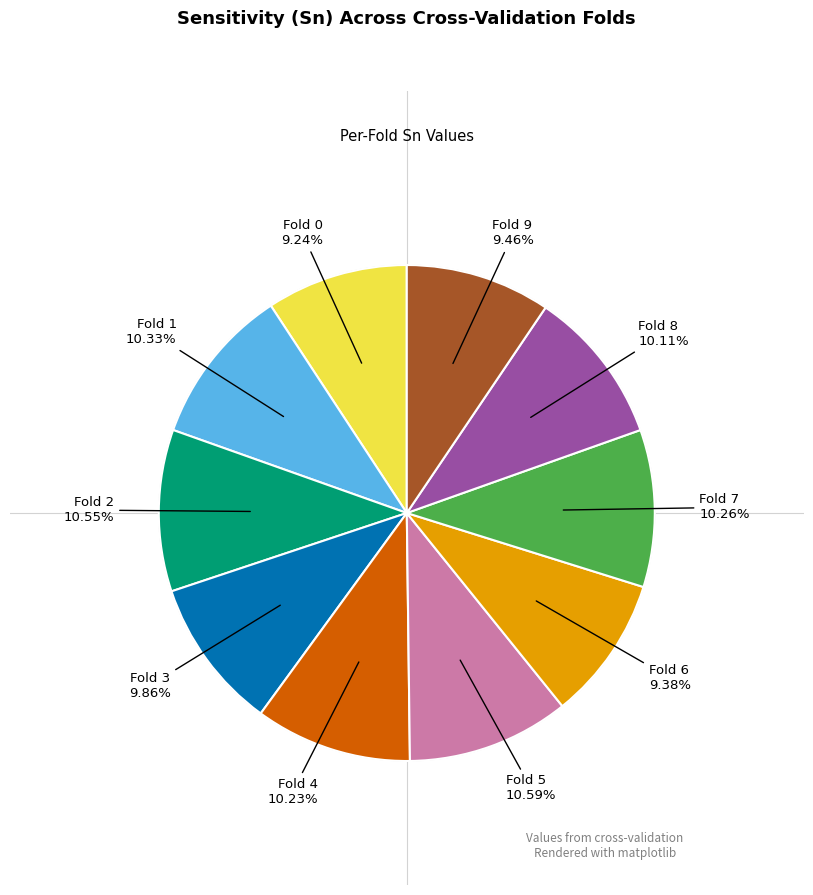

How many slices are in this pie chart?

10